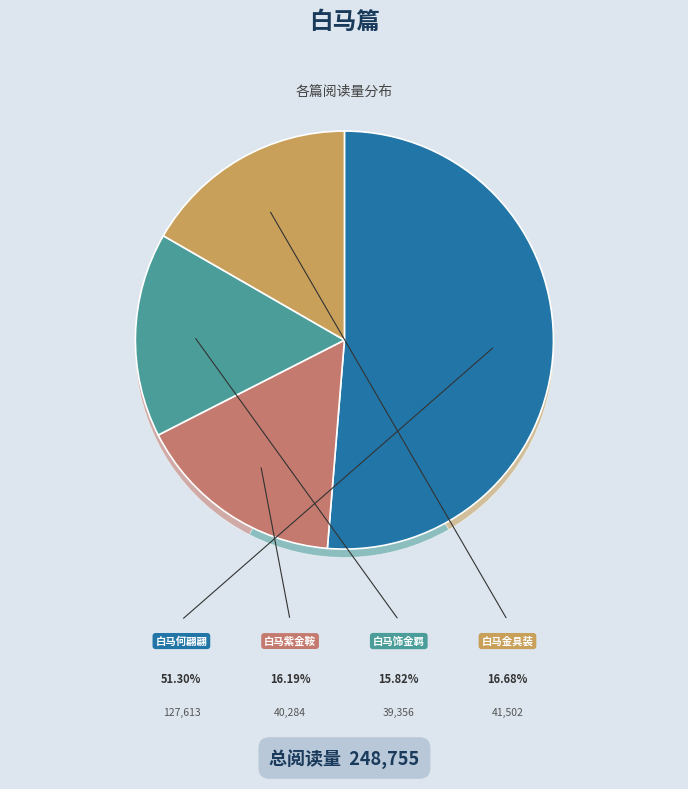

True or false: 白马篇·白马何翩翩 accounts for 51% of the total.

True